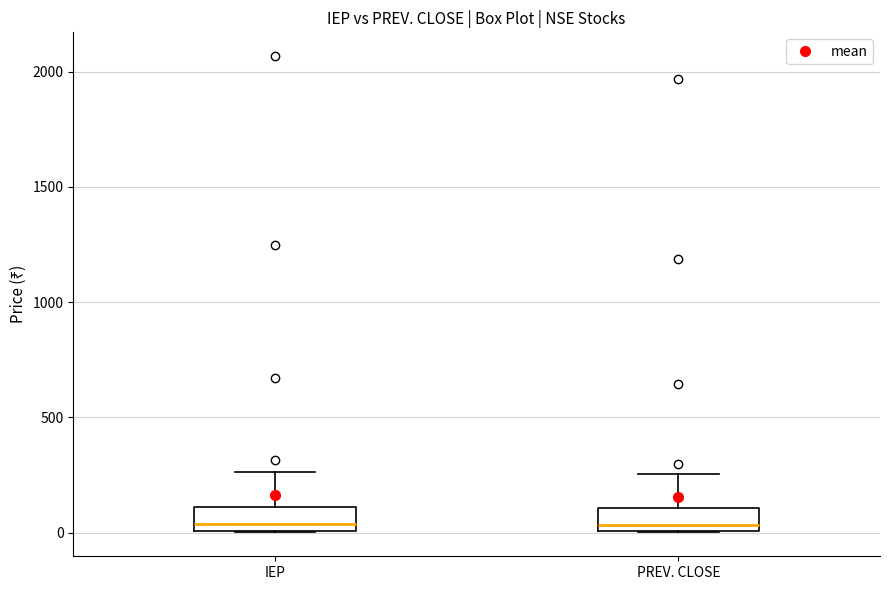

Where does the median line of the box for PREV. CLOSE sit on the y-axis? The values are not printed on the chart, so give them approximately, as read against the axis.

50